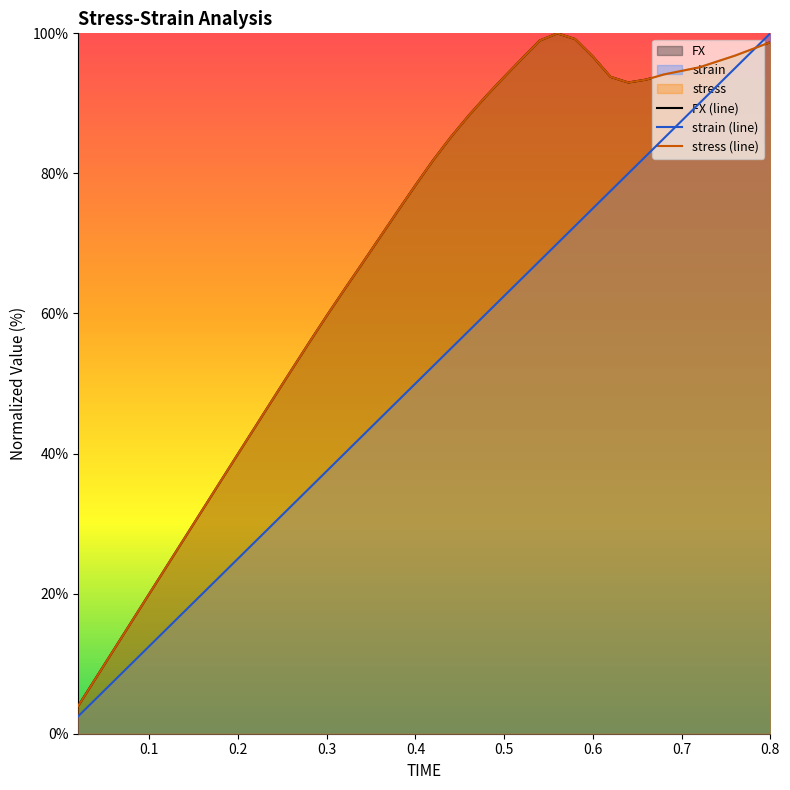

Rank the series by their maximum value, from lowest to highest.

FX, strain, stress